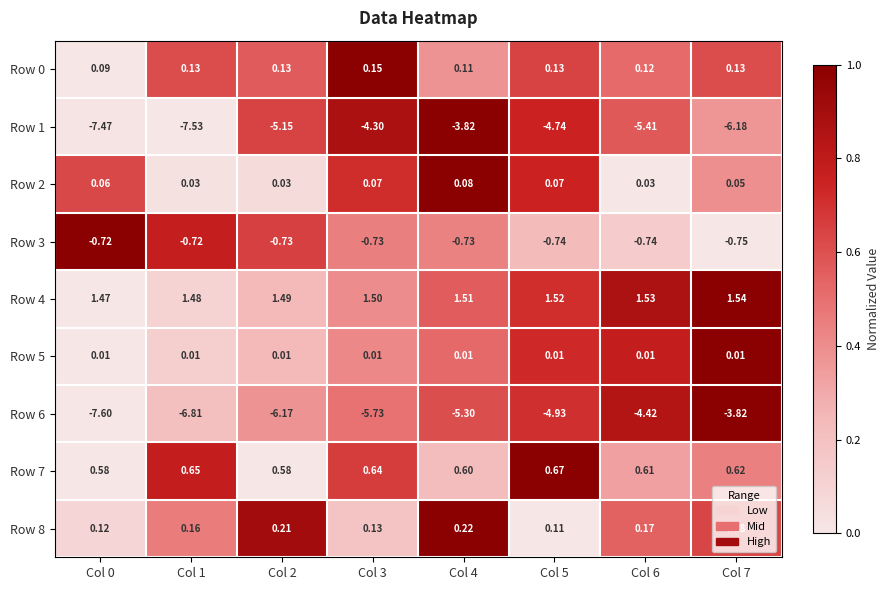

Is the value of Row 5 at Col 7 greater than the value of Row 7 at Col 0?

No